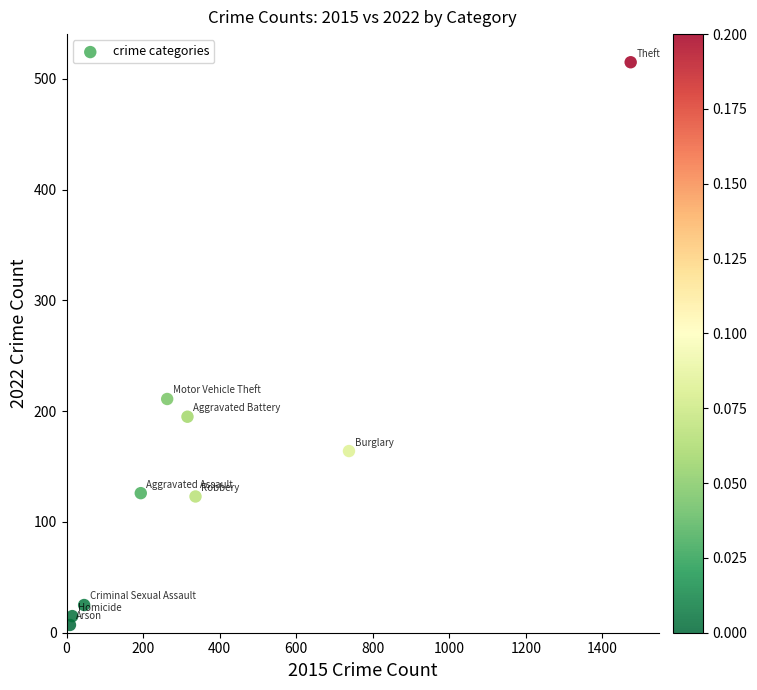

What is the range of Y values (max minus min)?

508